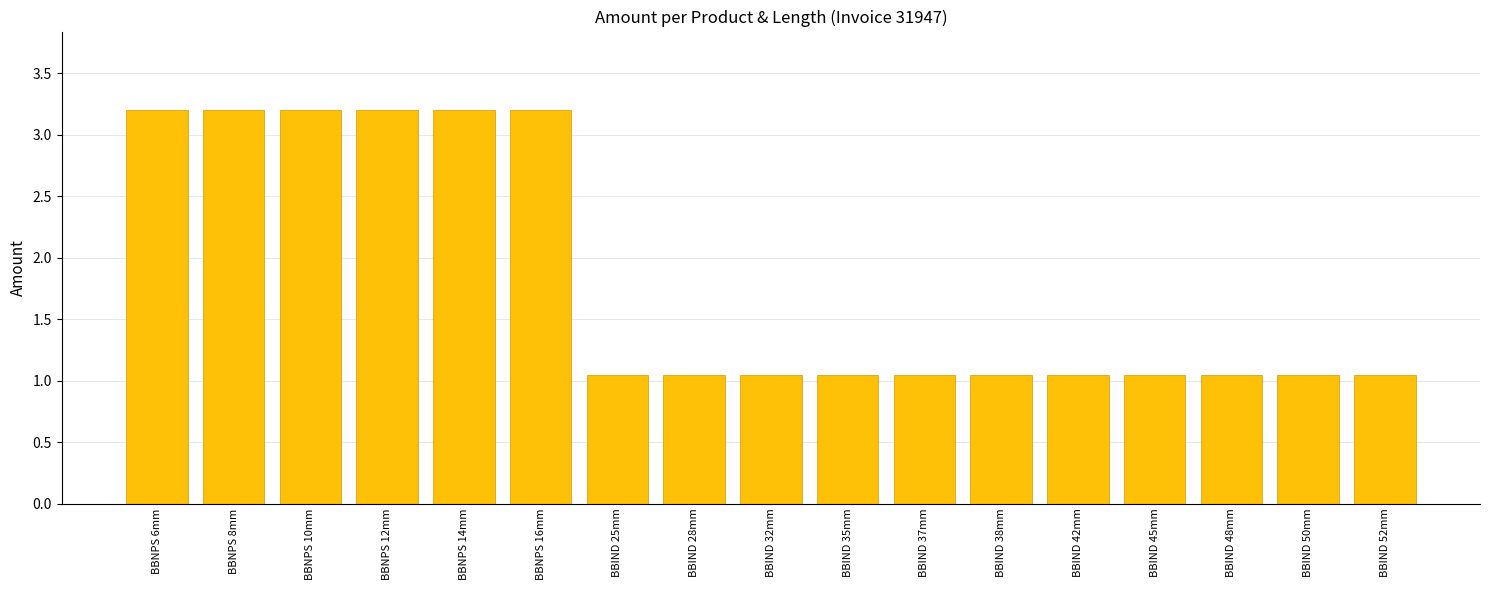

What is the greatest value displayed?

3.2